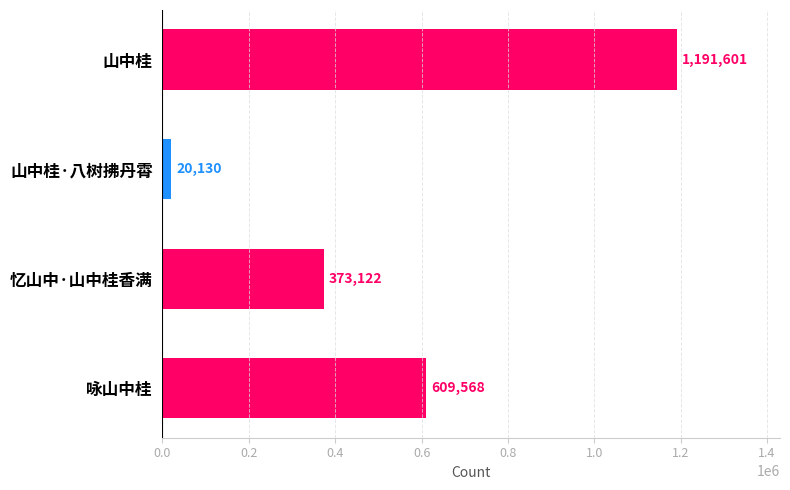

What is the approximate value at 咏山中桂, to the nearest 10?

609570